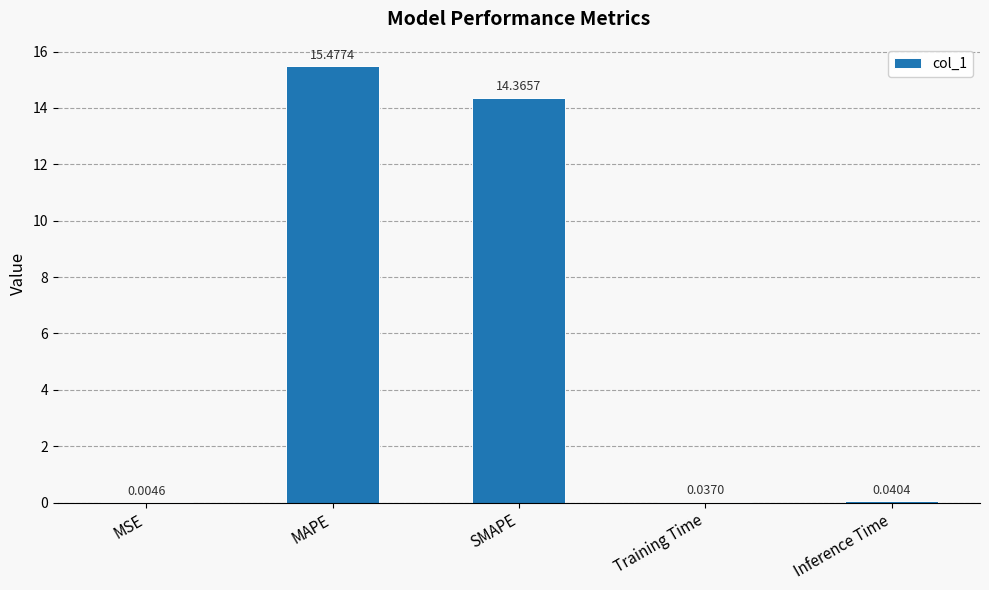

What is the sum of all values?

29.9